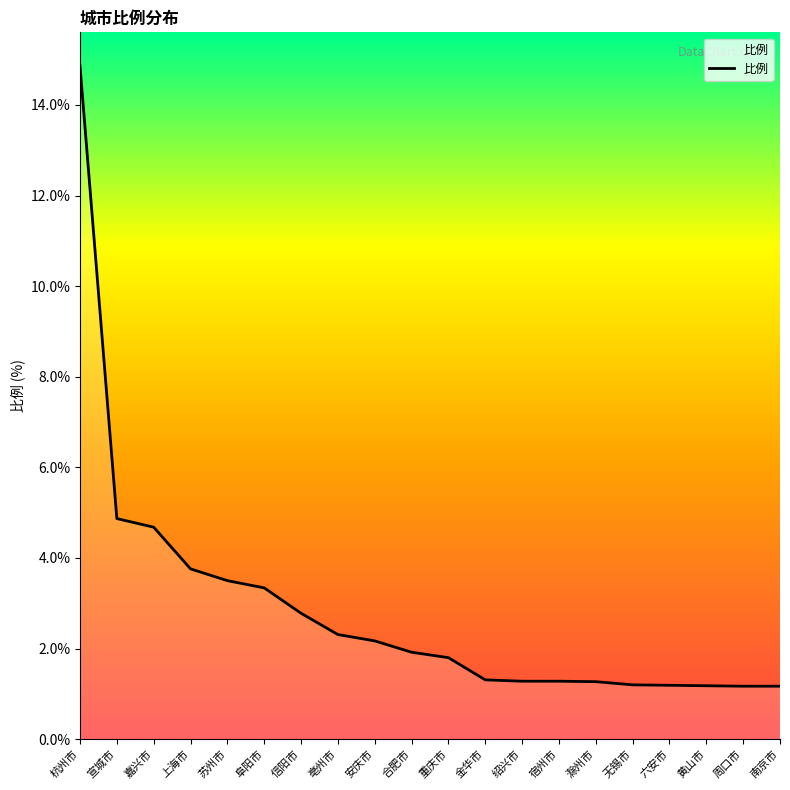

What position from the right is 重庆市?

10